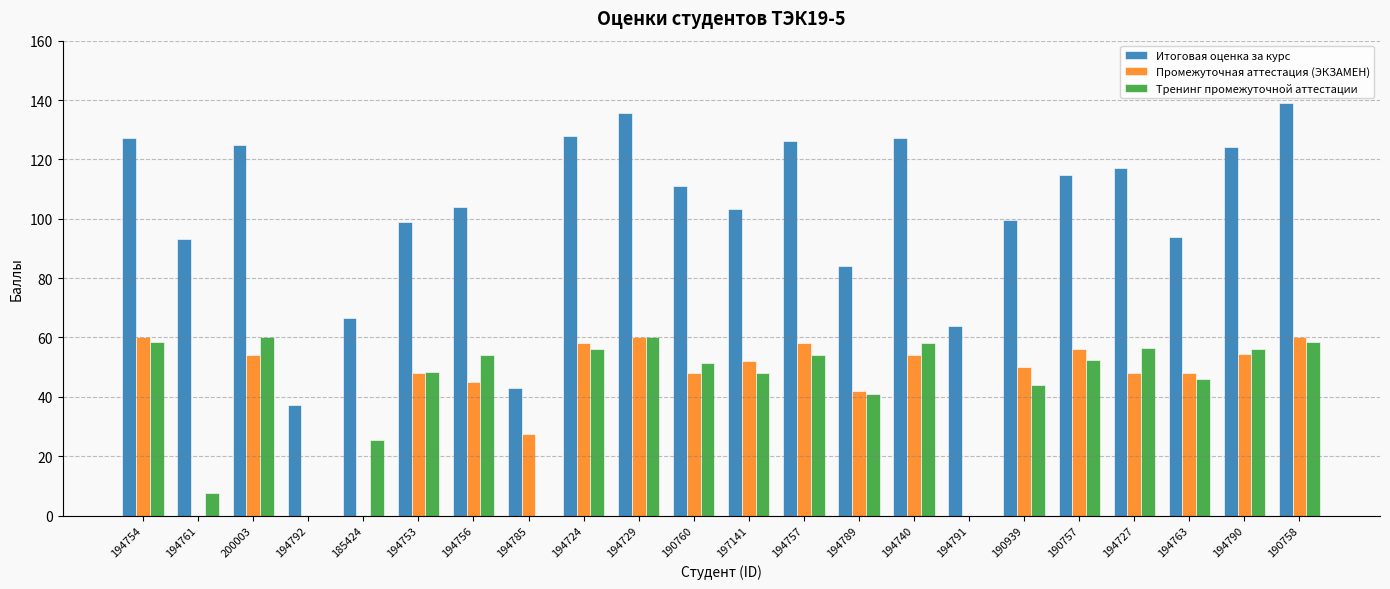

The value of Итоговая оценка за курс at 190758 is 181.3. True or false?

False